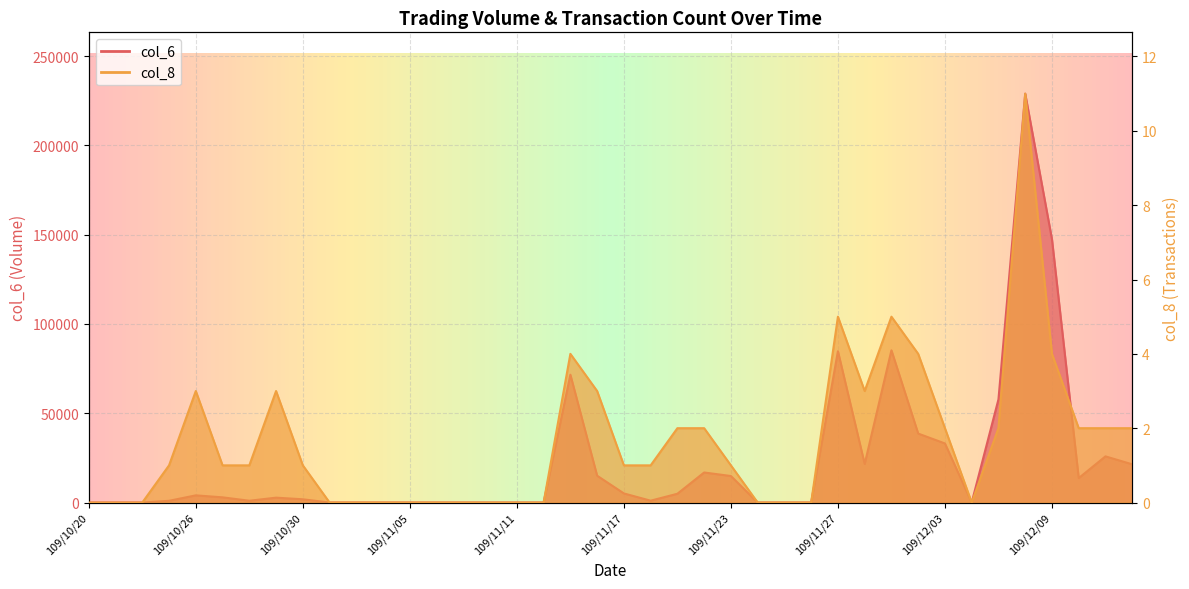

What is the difference between the maximum and second lowest values in the col_6 series?

229000